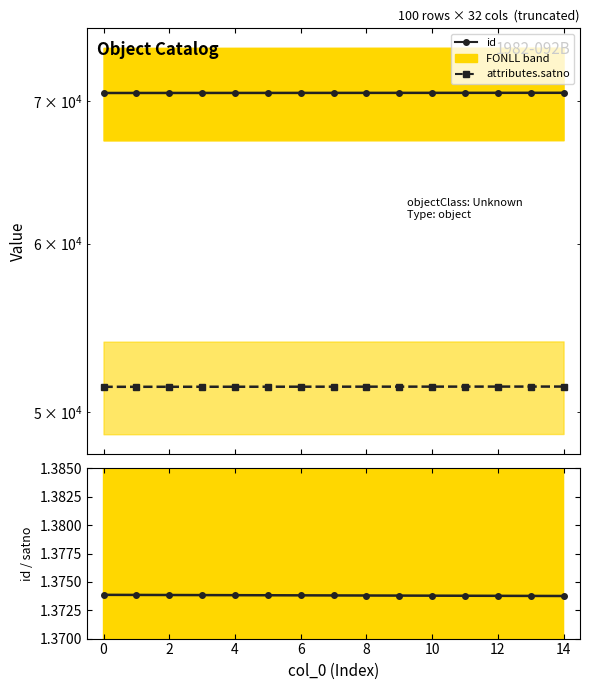

Does the chart display data point markers on the line(s)?

Yes